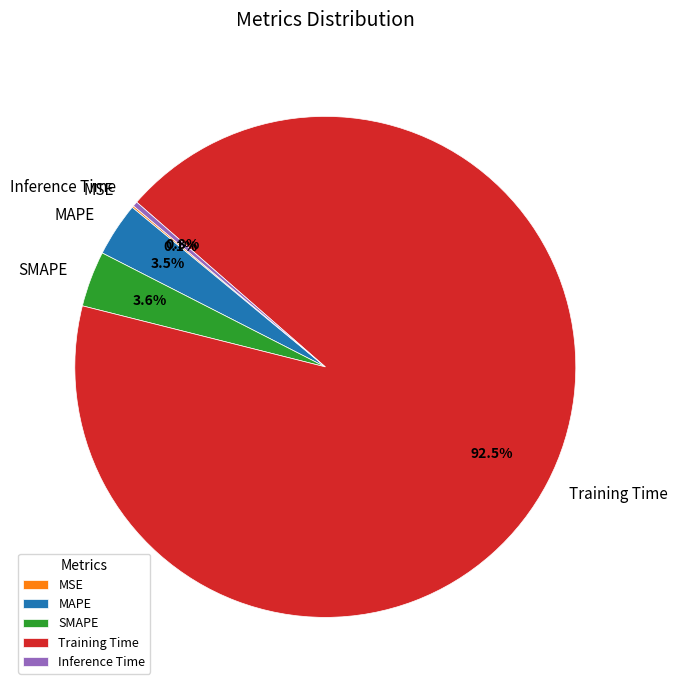

Combined, what portion of the pie is Training Time and SMAPE?

96.1%